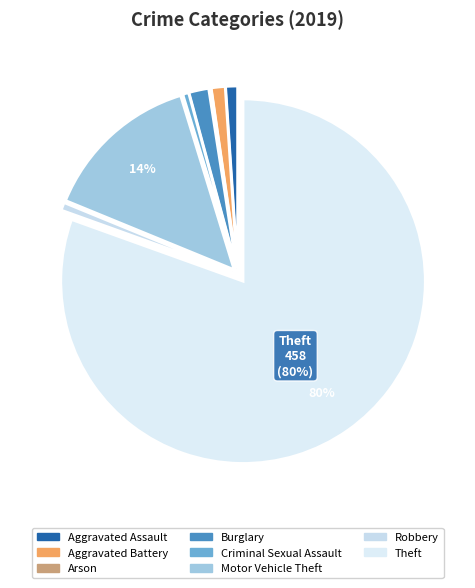

Which has a higher value, Burglary or Criminal Sexual Assault?

Burglary